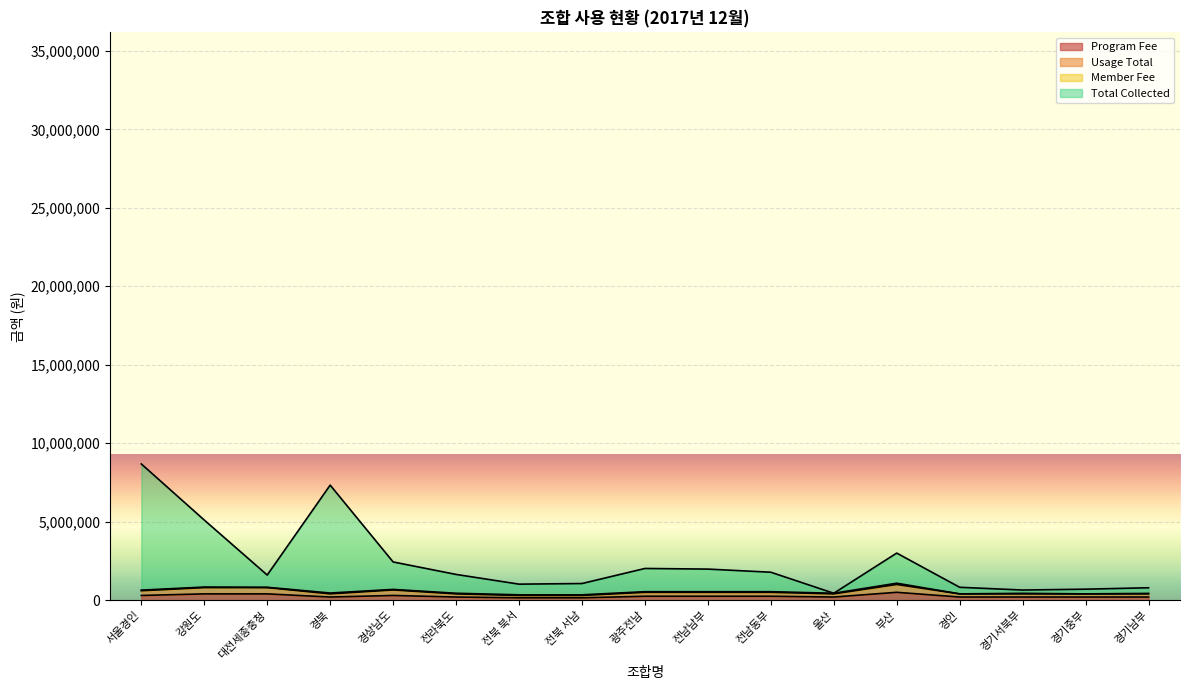

What is the label of the 12th point from the left?

울산